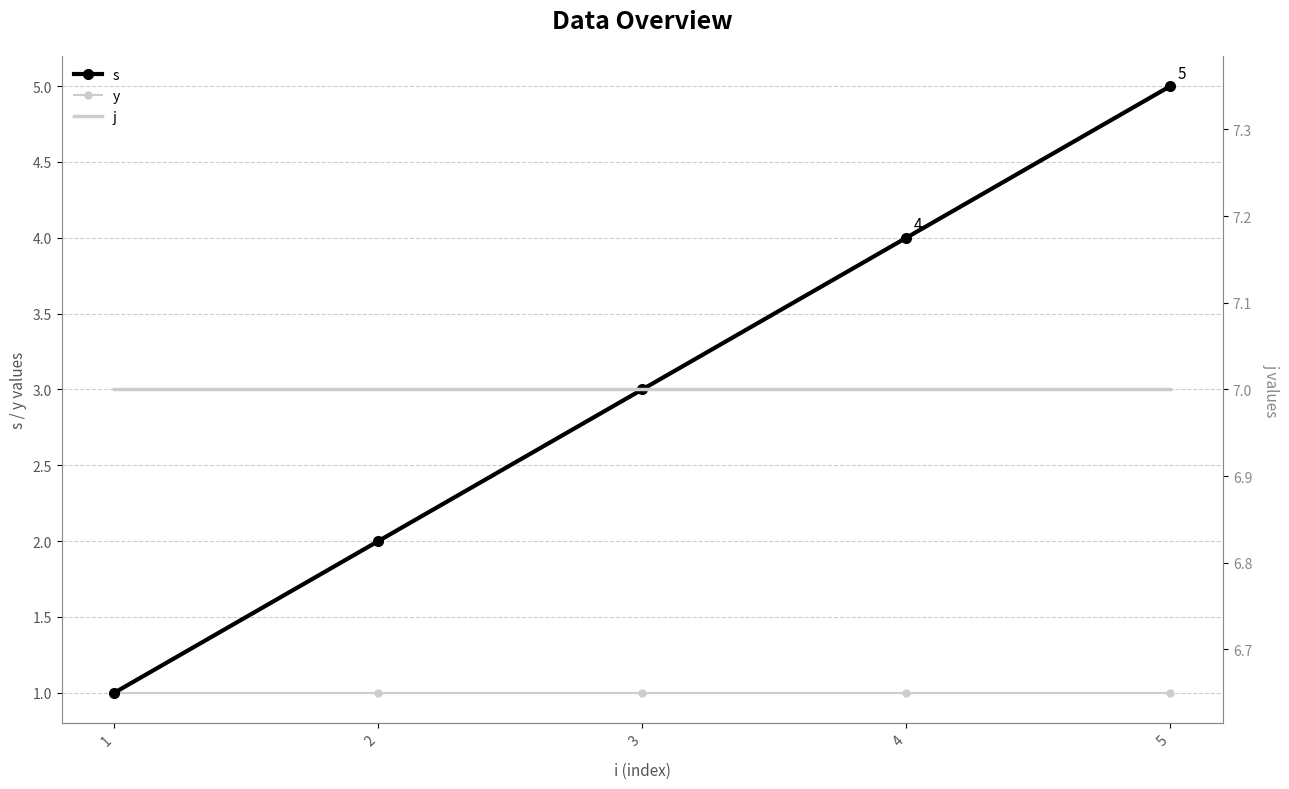

Read the s value at 2.

2